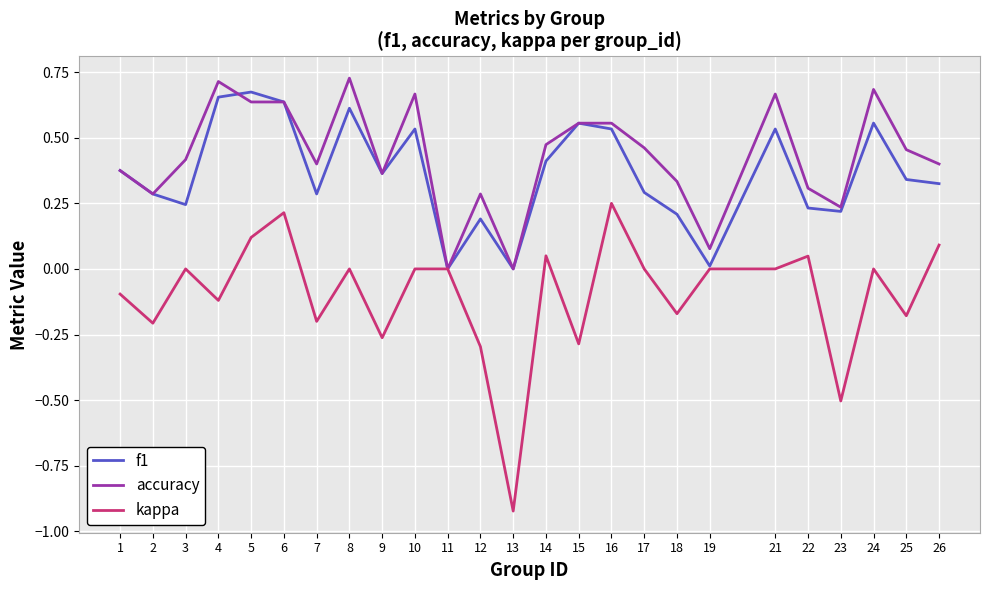

Is the value of accuracy at 26 greater than the value of kappa at 22?

Yes